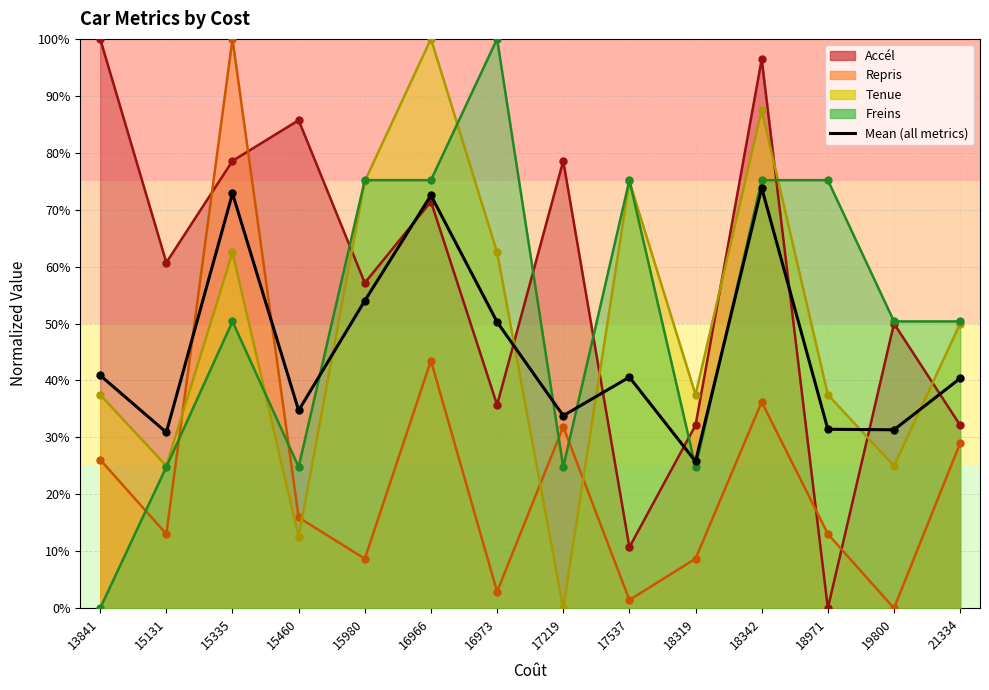

Reading left to right, list all the values displayed in this chart.

13841=40.9	15131=30.9	15335=72.9	15460=34.7	15980=54.0	16966=72.5	16973=50.3	17219=33.8	17537=40.6	18319=25.8	18342=73.8	18971=31.4	19800=31.3	21334=40.4